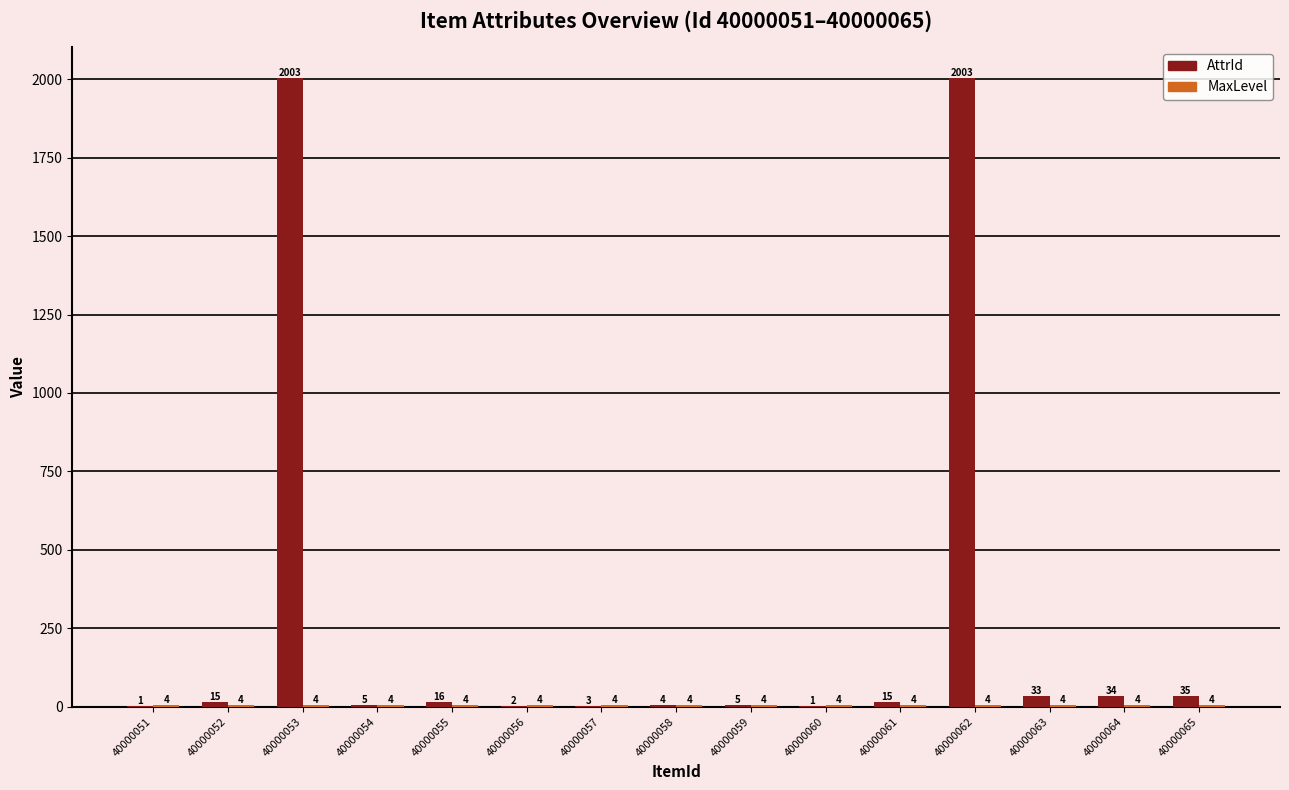

What is the sum of the AttrId values at 40000056 and 40000055?

18